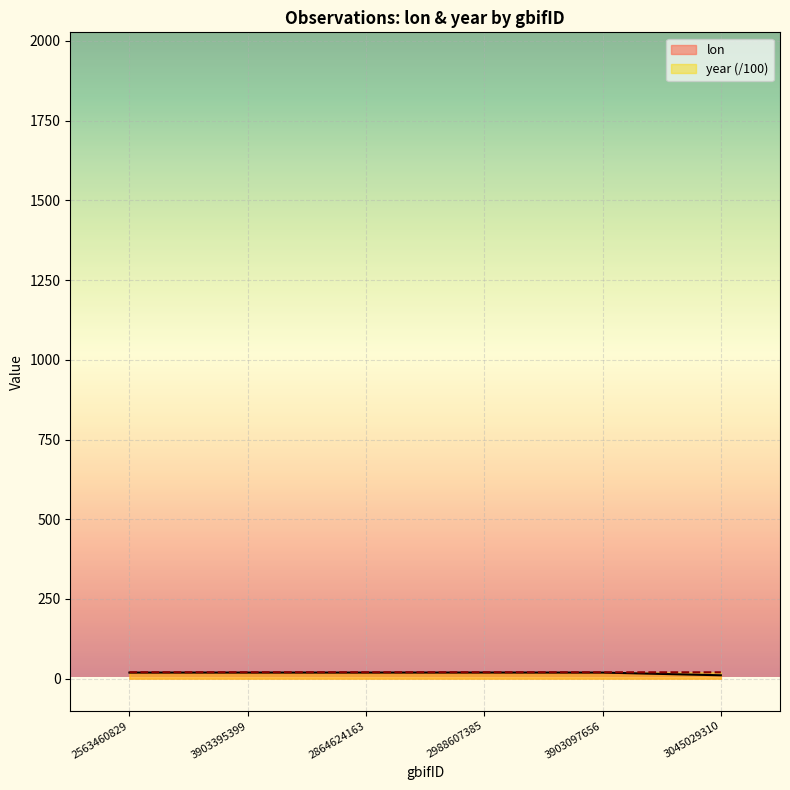

At which label does lon first exceed 19?

2563460829